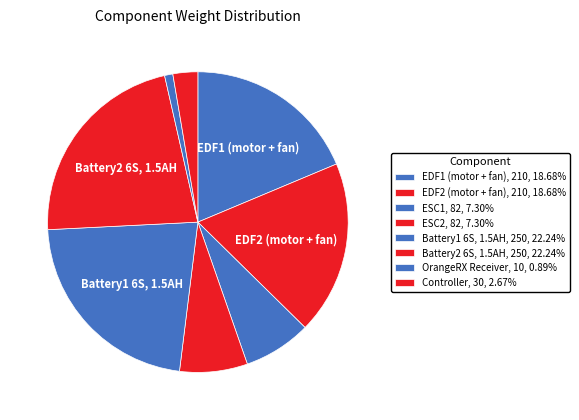

Rank the categories by value from lowest to highest.

OrangeRX Receiver, Controller, ESC1, ESC2, EDF1 (motor + fan), EDF2 (motor + fan), Battery1 6S, 1.5AH, Battery2 6S, 1.5AH